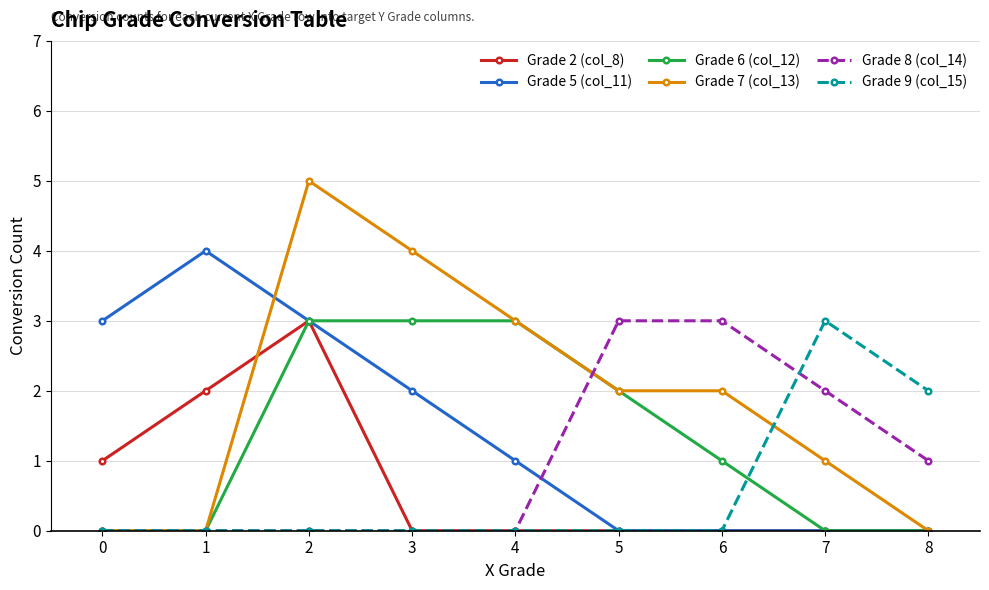

What are all the series names shown in the legend?

Grade 2 (col_8), Grade 5 (col_11), Grade 6 (col_12), Grade 7 (col_13), Grade 8 (col_14), Grade 9 (col_15)